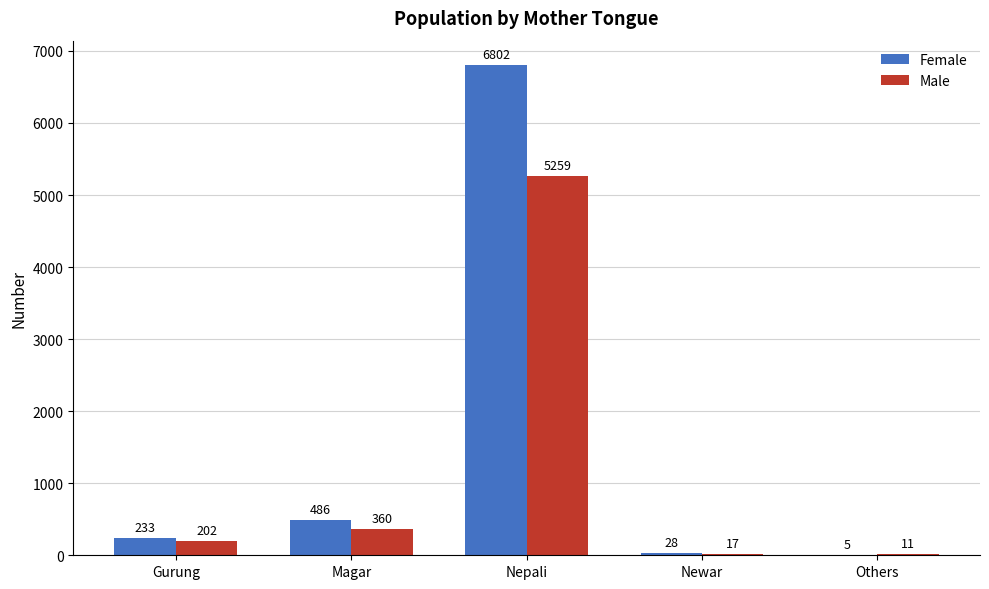

Reading left to right, extract all data points from this chart.

Female: Gurung=233	Magar=486	Nepali=6802	Newar=28	Others=5
Male: Gurung=202	Magar=360	Nepali=5259	Newar=17	Others=11